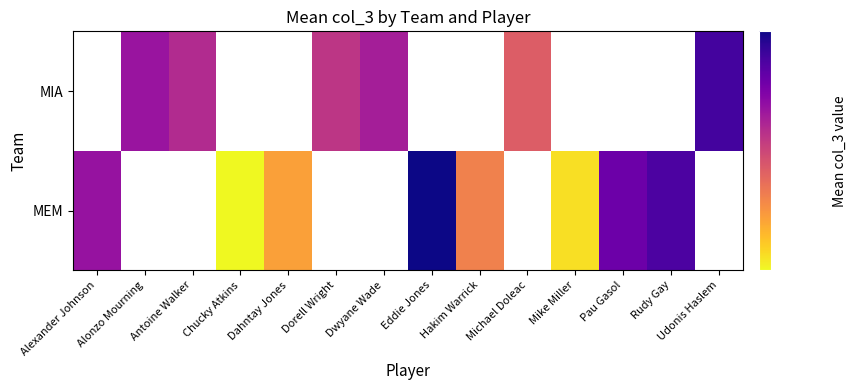

Where is MEM nearest to the value 28?

Alexander Johnson